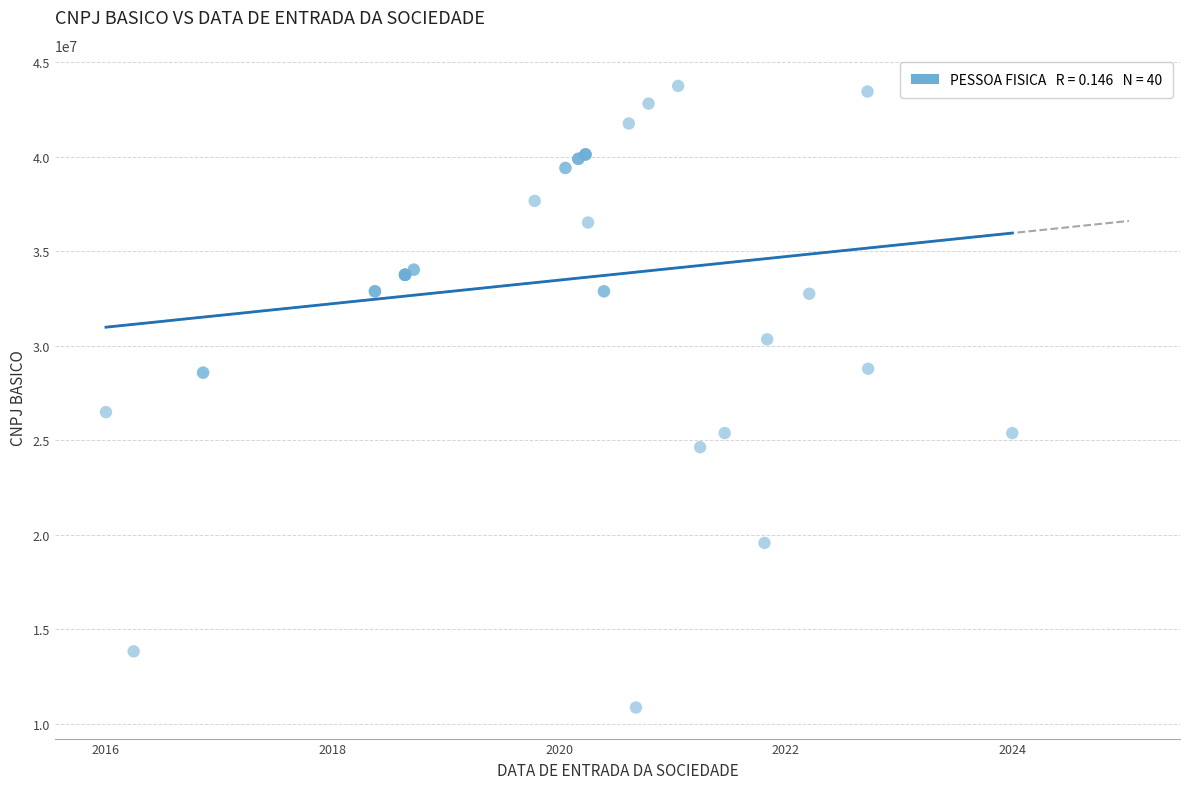

What Y value in the scatter plot is closest to 27295705?

26481064